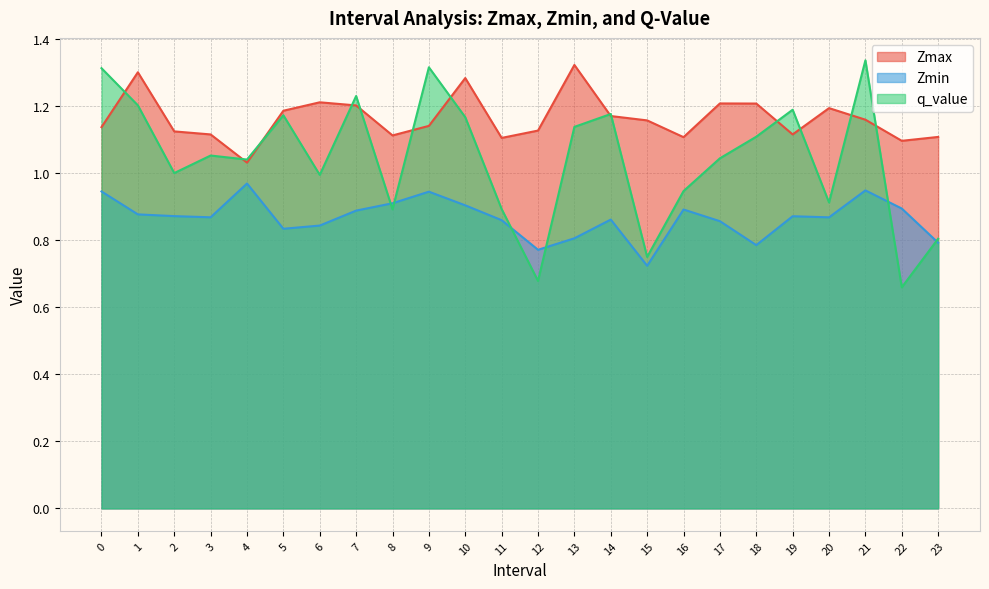

True or false: Zmax and Zmin cross at least once.

False